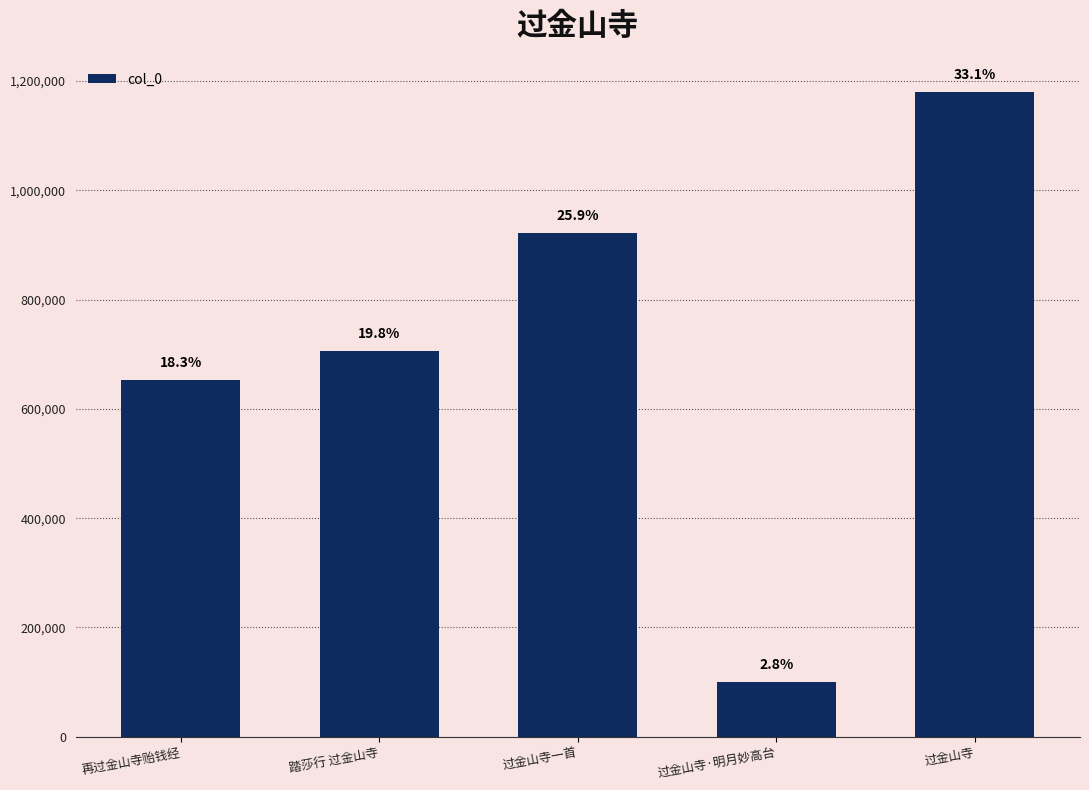

The chart shows a value of 400632 at 再过金山寺贻钱经. True or false?

False